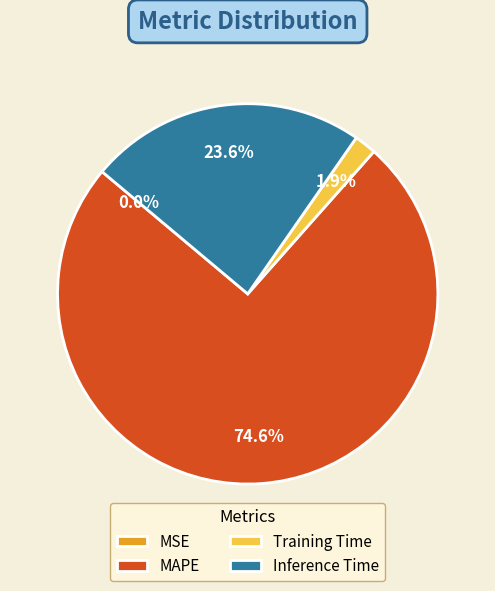

What is the largest slice in the pie chart?

MAPE